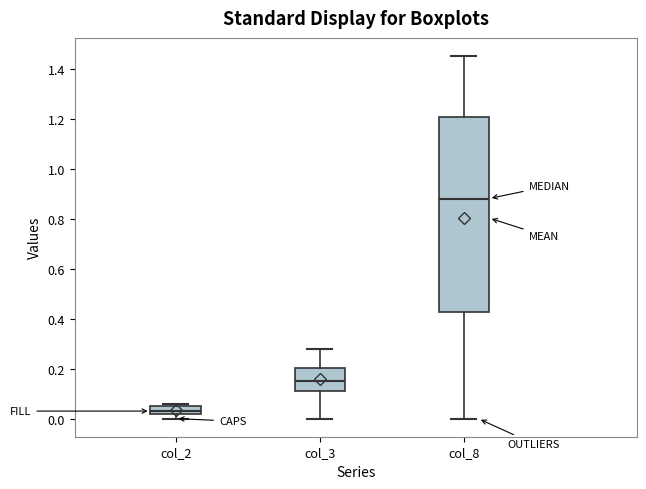

Which box is the tallest, from its lower edge to its upper edge?

col_8